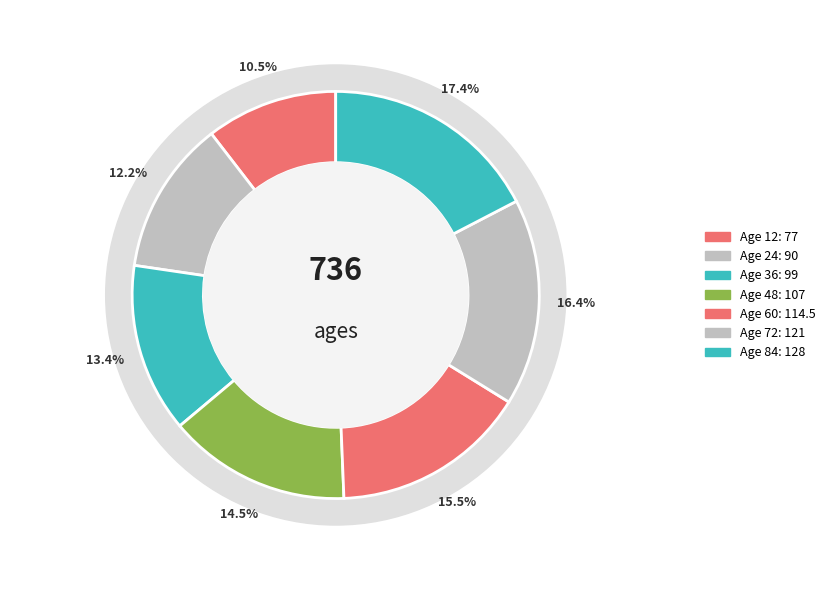

What percentage is the 36 slice, to the nearest percent?

13%